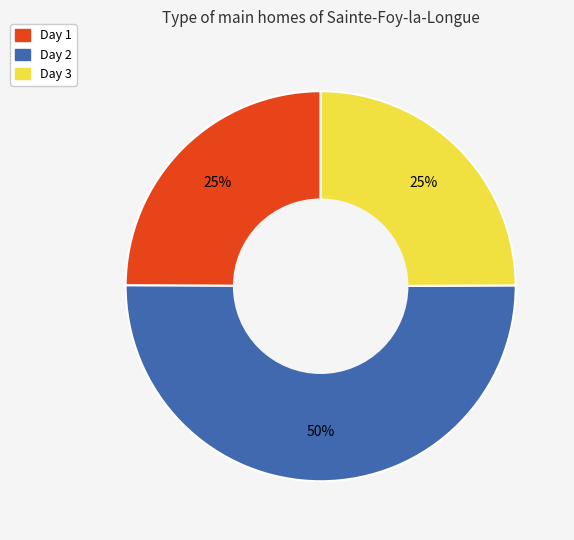

To the nearest percent, what is the difference between the largest and smallest slice percentages?

25%